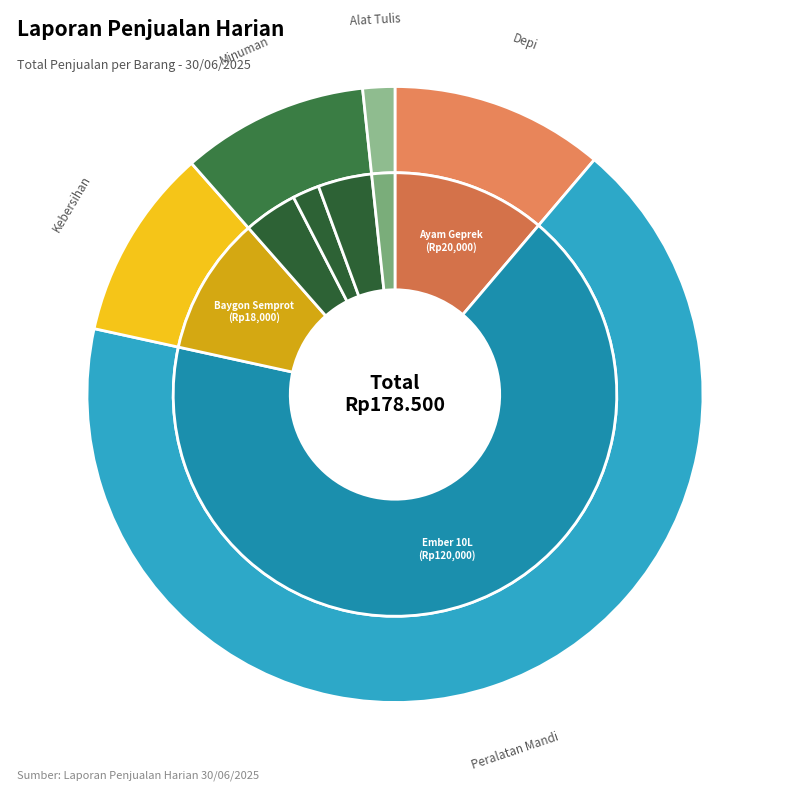

The Air Mineral Aqua 600ml (2) slice represents 2% of the pie. True or false?

True